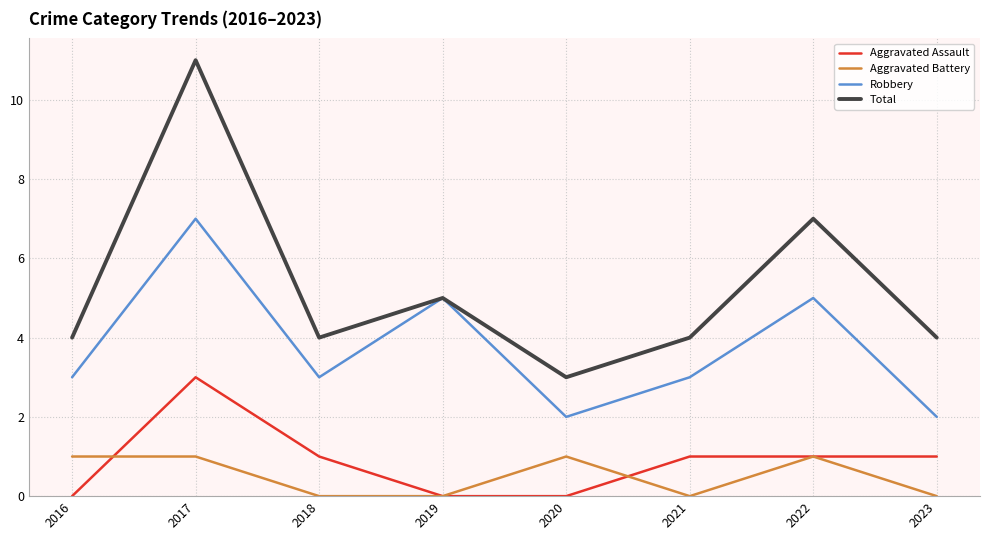

What is the sum of the Aggravated Assault values at 2019 and 2022?

1